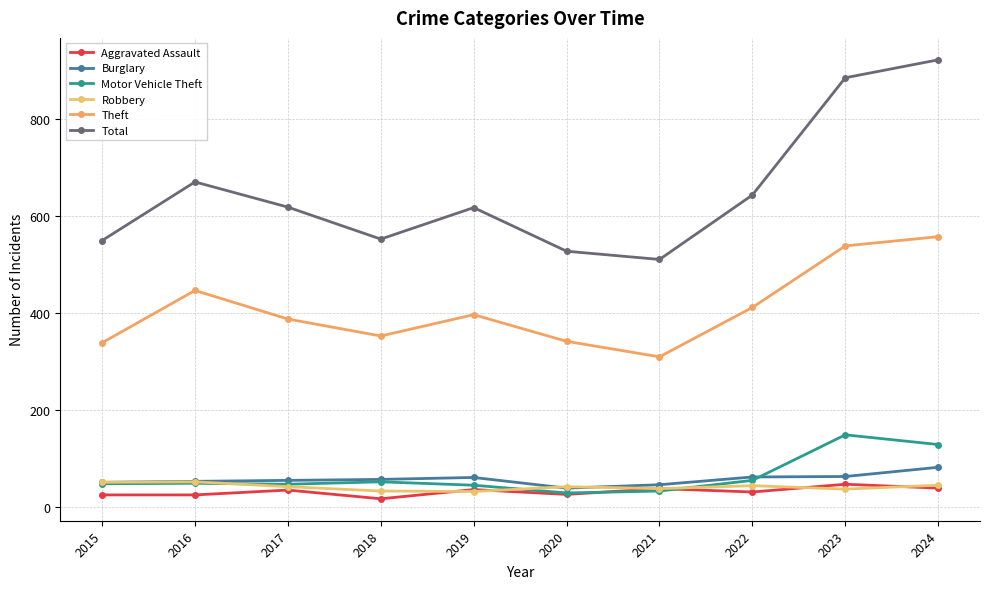

Which series has the widest spread of values?

Total